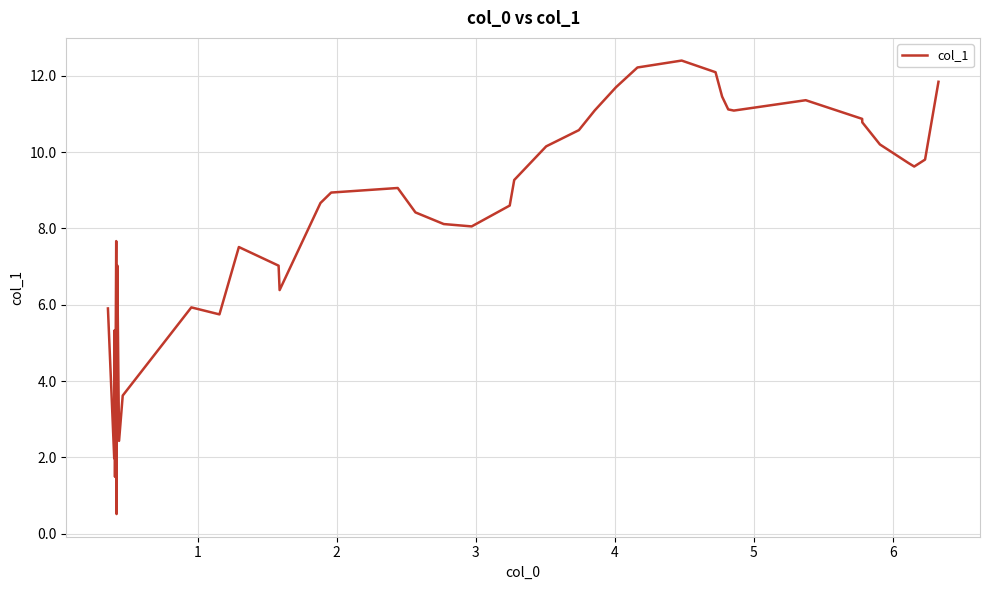

What is the greatest value displayed?

12.4